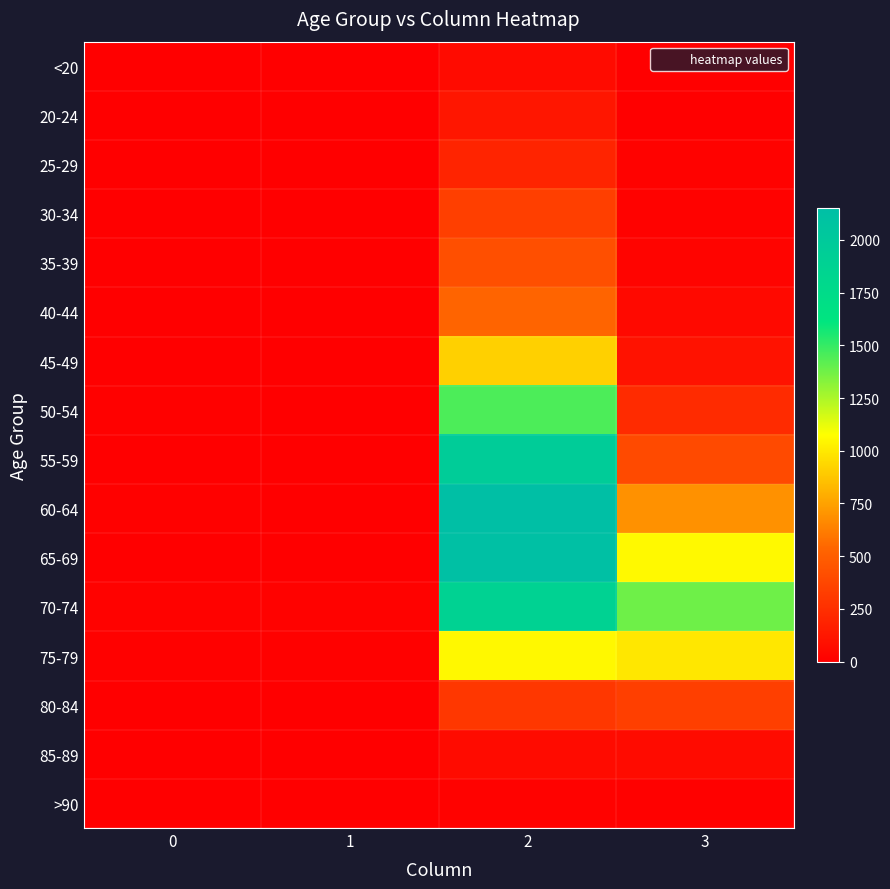

Which series has the widest spread of values?

60-64